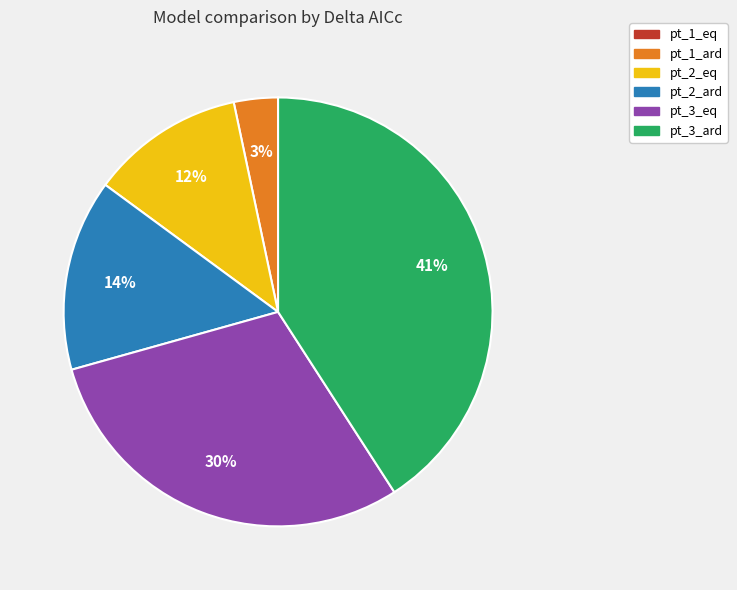

To the nearest percent, what is the combined percentage of pt_2_ard and pt_2_eq?

26%